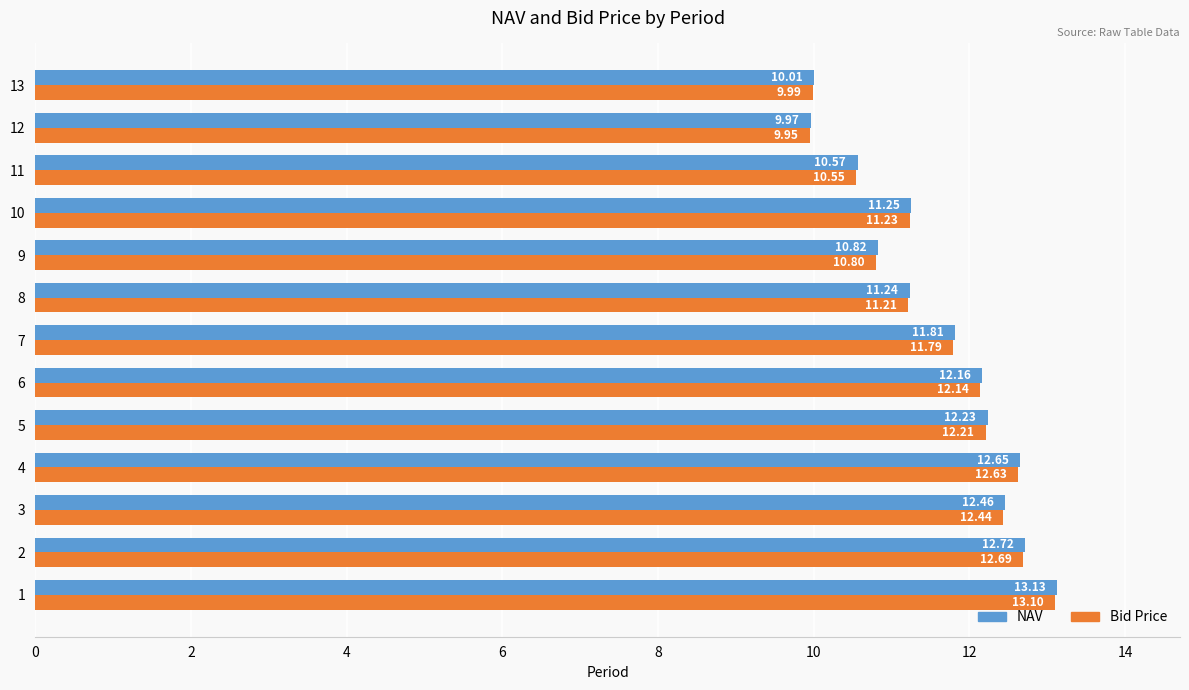

How many series are shown in this chart?

2